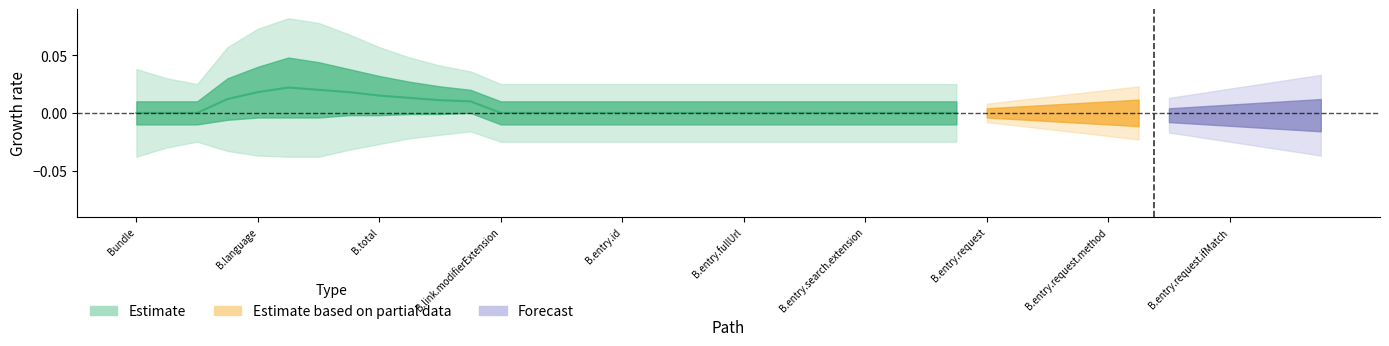

Which label corresponds to the smallest value in the chart?

Bundle